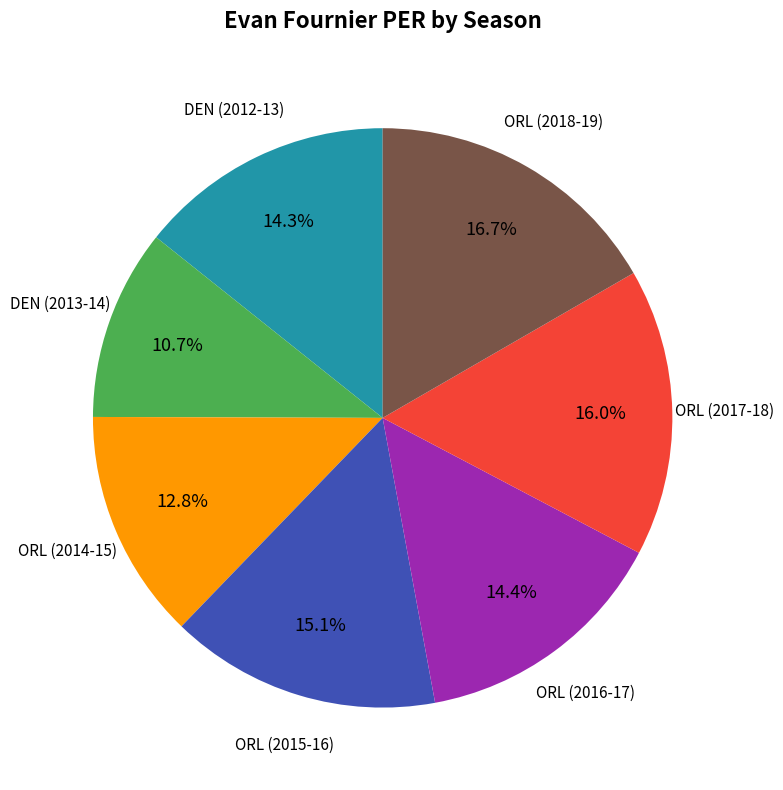

How many slices are in this pie chart?

7